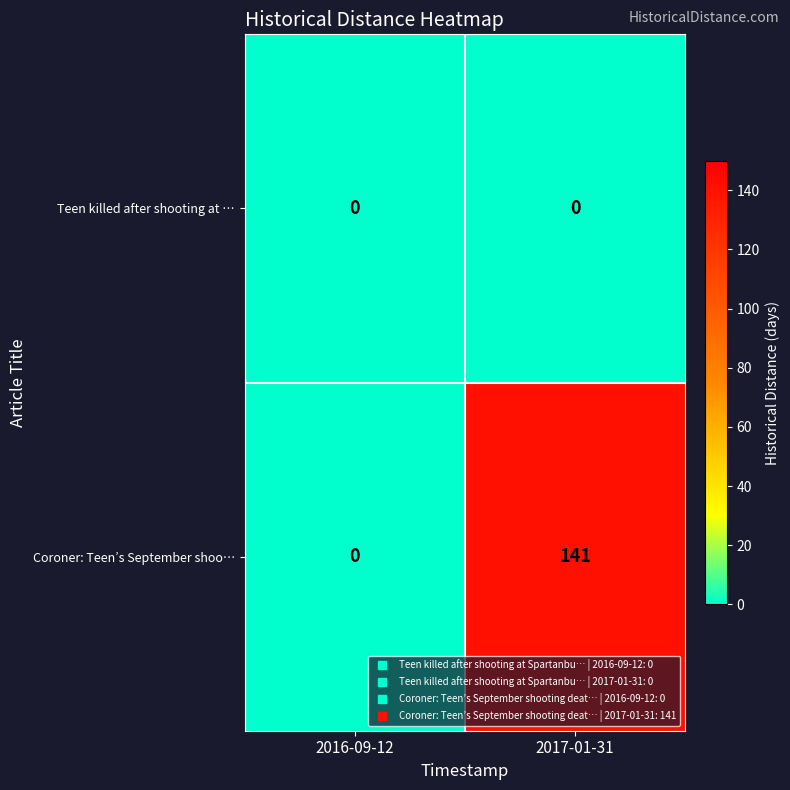

Reading right to left, transcribe all the data shown in this chart.

Teen killed after shooting at …: 0	0
Coroner: Teen’s September shoo…: 141	0